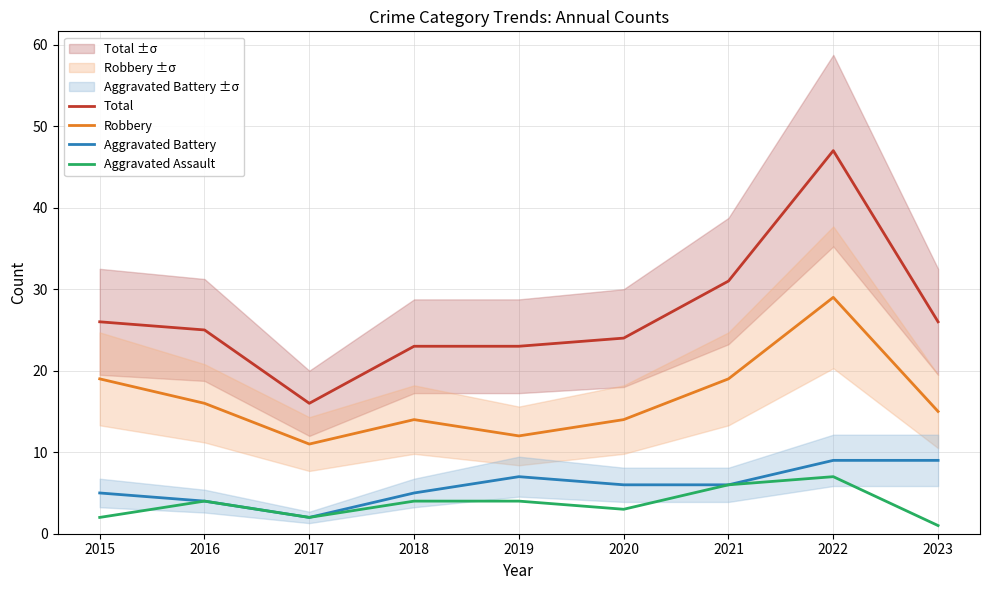

Is it true that Robbery equals 8 at 2019?

False